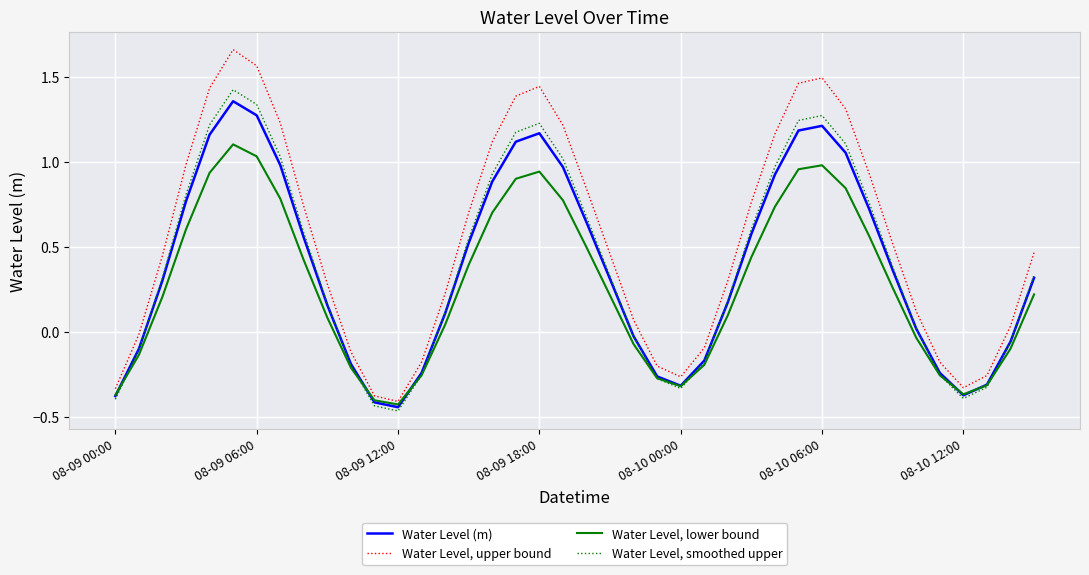

Rank the series by their maximum value, from highest to lowest.

Water Level, upper bound, Water Level, smoothed upper, Water Level (m), Water Level, lower bound